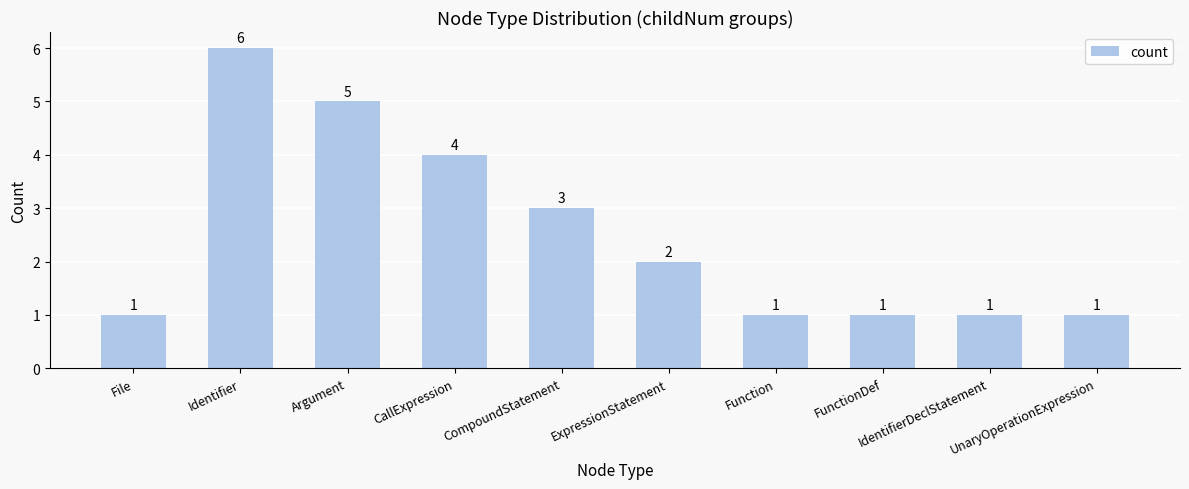

Reading right to left, what are all the values shown in this chart?

UnaryOperationExpression=1	IdentifierDeclStatement=1	FunctionDef=1	Function=1	ExpressionStatement=2	CompoundStatement=3	CallExpression=4	Argument=5	Identifier=6	File=1